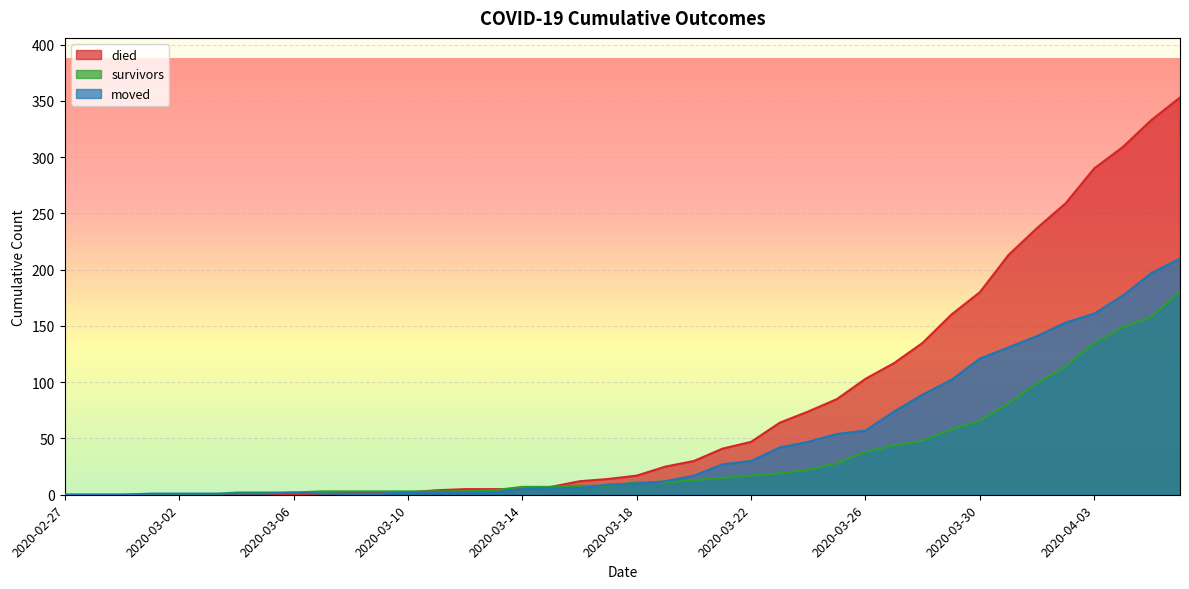

At which label does moved reach its peak?

2020-04-06